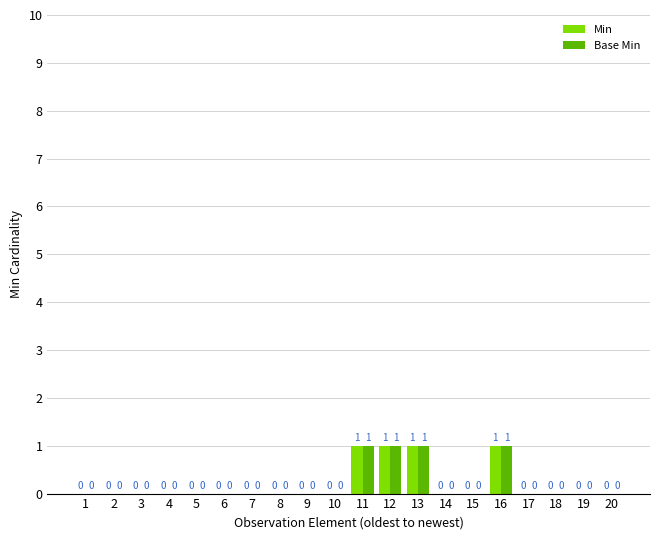

Reading left to right, what are all the values shown in this chart?

Min: 0	0	0	0	0	0	0	0	0	0	1	1	1	0	0	1	0	0	0	0
Base Min: 0	0	0	0	0	0	0	0	0	0	1	1	1	0	0	1	0	0	0	0